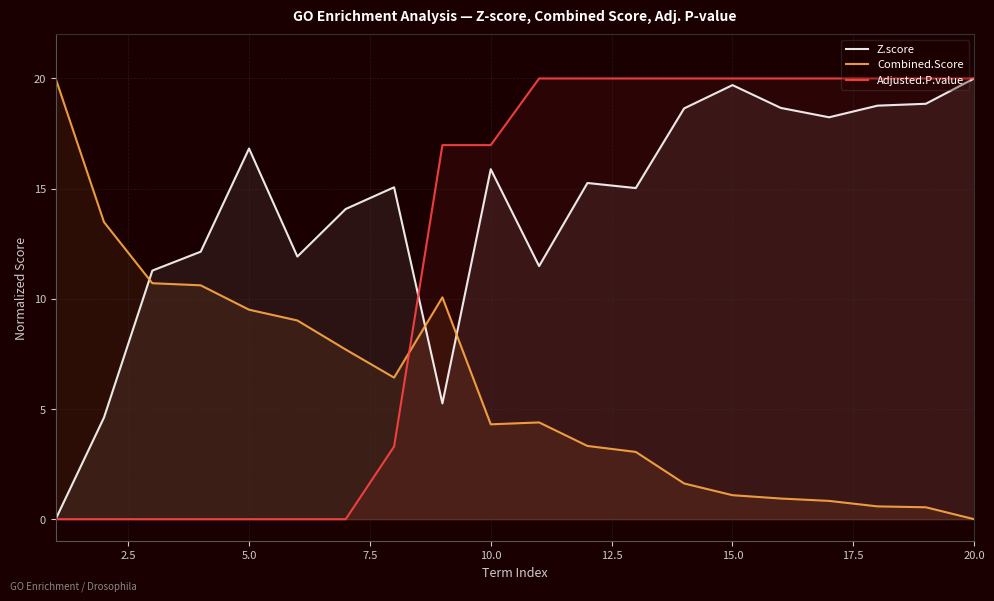

The Combined.Score series shows 1.9 at 15.0. True or false?

False